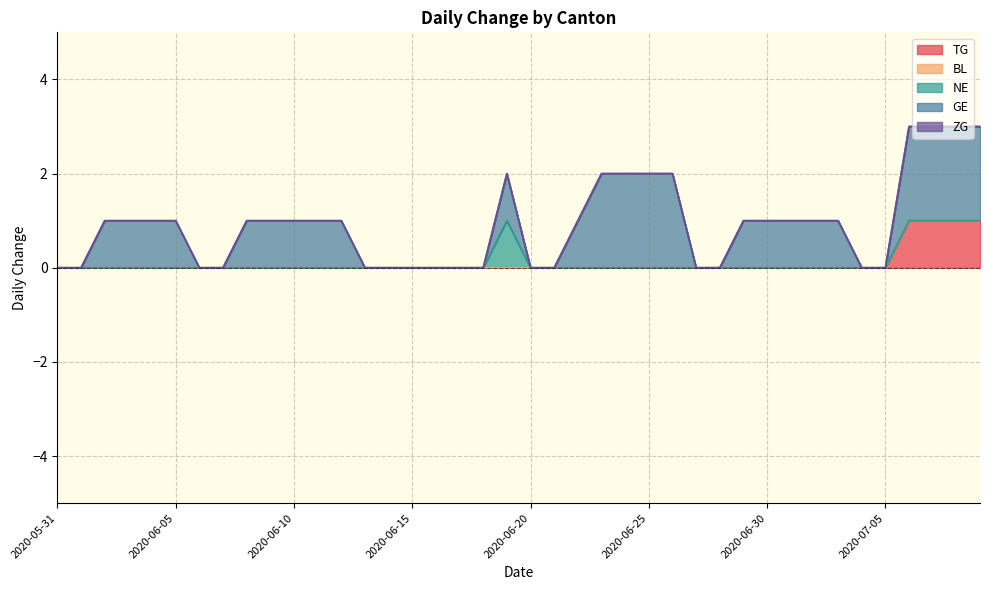

True or false: TG has a value of 0 at 2020-07-02.

False